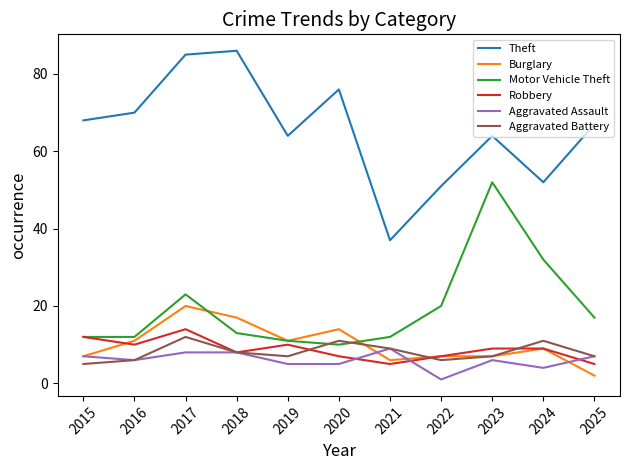

At which label does Aggravated Assault reach its peak?

2021